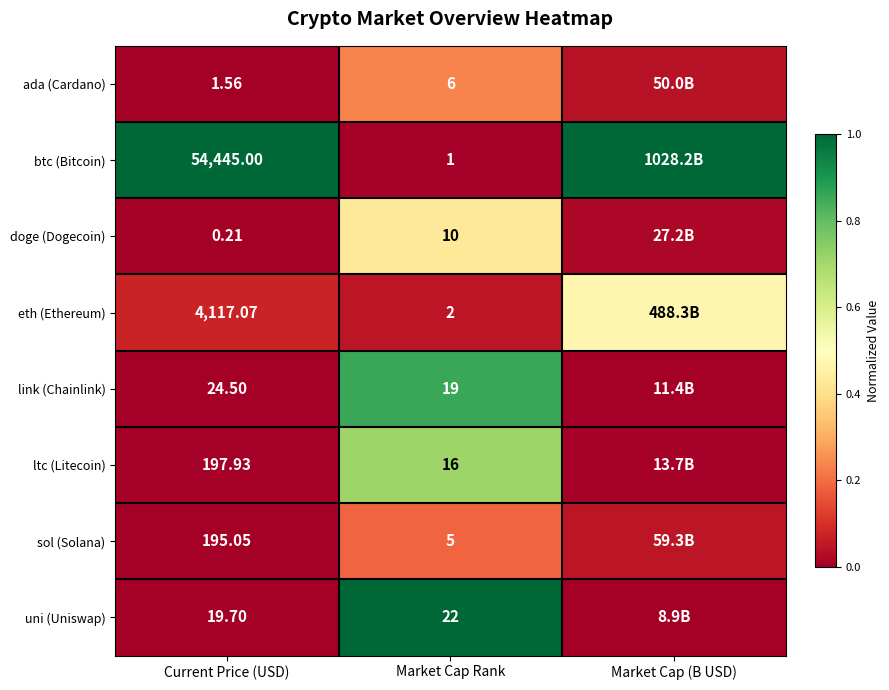

Is the value of eth (Ethereum) at Current Price (USD) greater than the value of ltc (Litecoin) at Current Price (USD)?

Yes